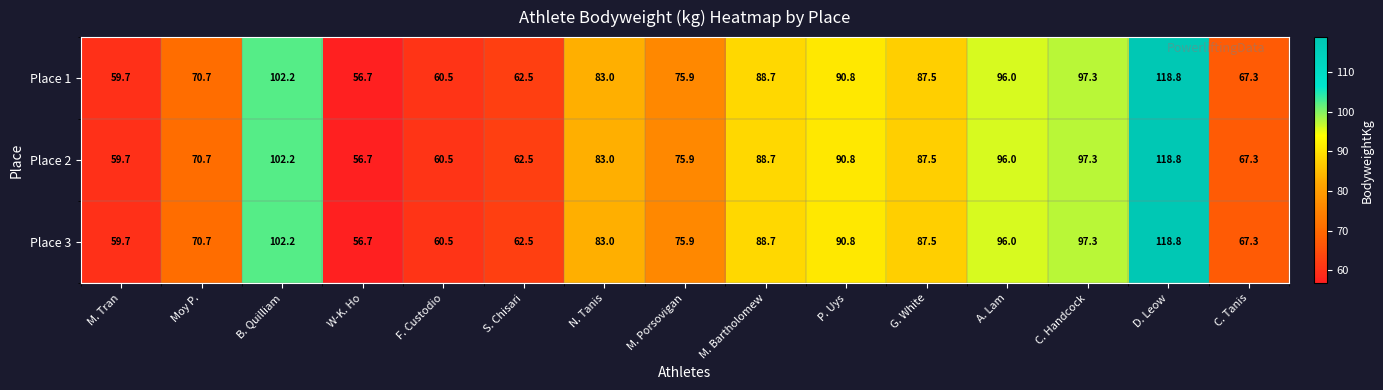

What is the difference between the Place 1 values at C. Handcock and P. Uys?

6.5